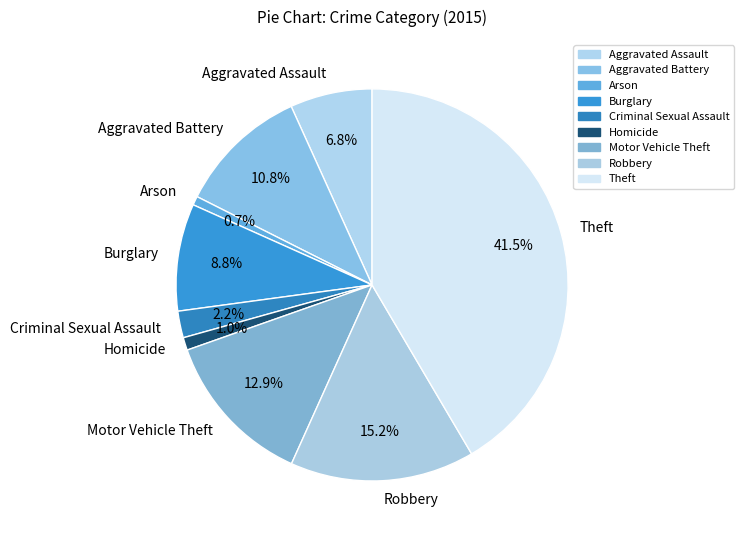

What percentage do Aggravated Assault and Robbery together represent?

22.0%